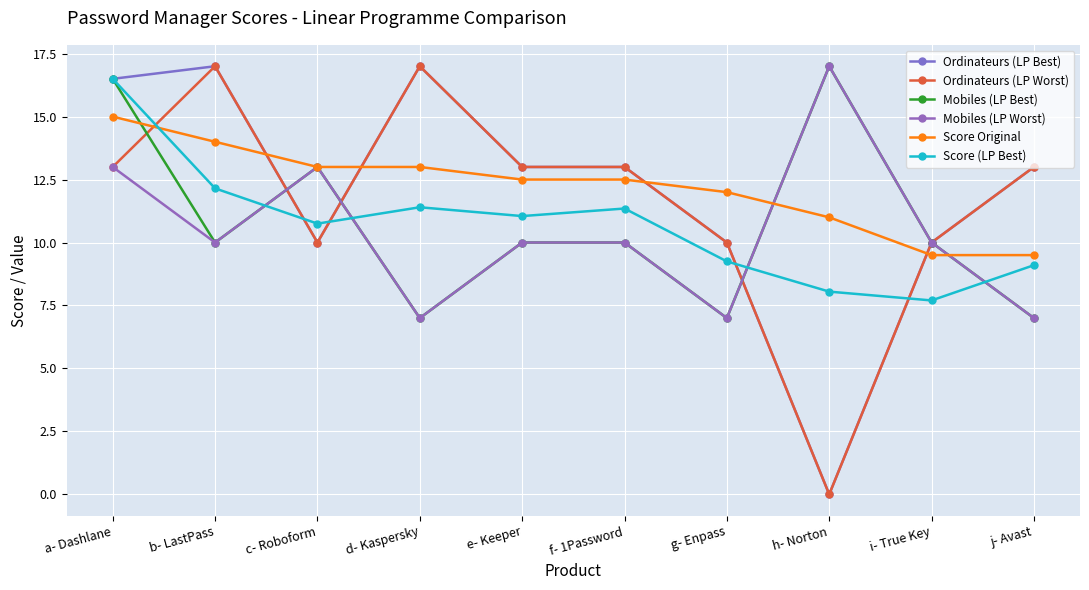

Reading right to left, extract all data points from this chart.

Ordinateurs (LP Best): j- Avast=13.0	i- True Key=10.0	h- Norton=0.0	g- Enpass=10.0	f- 1Password=13.0	e- Keeper=13.0	d- Kaspersky=17.0	c- Roboform=10.0	b- LastPass=17.0	a- Dashlane=16.5
Ordinateurs (LP Worst): j- Avast=13.0	i- True Key=10.0	h- Norton=0.0	g- Enpass=10.0	f- 1Password=13.0	e- Keeper=13.0	d- Kaspersky=17.0	c- Roboform=10.0	b- LastPass=17.0	a- Dashlane=13.0
Mobiles (LP Best): j- Avast=7.0	i- True Key=10.0	h- Norton=17.0	g- Enpass=7.0	f- 1Password=10.0	e- Keeper=10.0	d- Kaspersky=7.0	c- Roboform=13.0	b- LastPass=10.0	a- Dashlane=16.5
Mobiles (LP Worst): j- Avast=7.0	i- True Key=10.0	h- Norton=17.0	g- Enpass=7.0	f- 1Password=10.0	e- Keeper=10.0	d- Kaspersky=7.0	c- Roboform=13.0	b- LastPass=10.0	a- Dashlane=13.0
Score Original: j- Avast=9.5	i- True Key=9.5	h- Norton=11.0	g- Enpass=12.0	f- 1Password=12.5	e- Keeper=12.5	d- Kaspersky=13.0	c- Roboform=13.0	b- LastPass=14.0	a- Dashlane=15.0
Score (LP Best): j- Avast=9.1	i- True Key=7.7	h- Norton=8.1	g- Enpass=9.2	f- 1Password=11.3	e- Keeper=11.1	d- Kaspersky=11.4	c- Roboform=10.8	b- LastPass=12.2	a- Dashlane=16.5